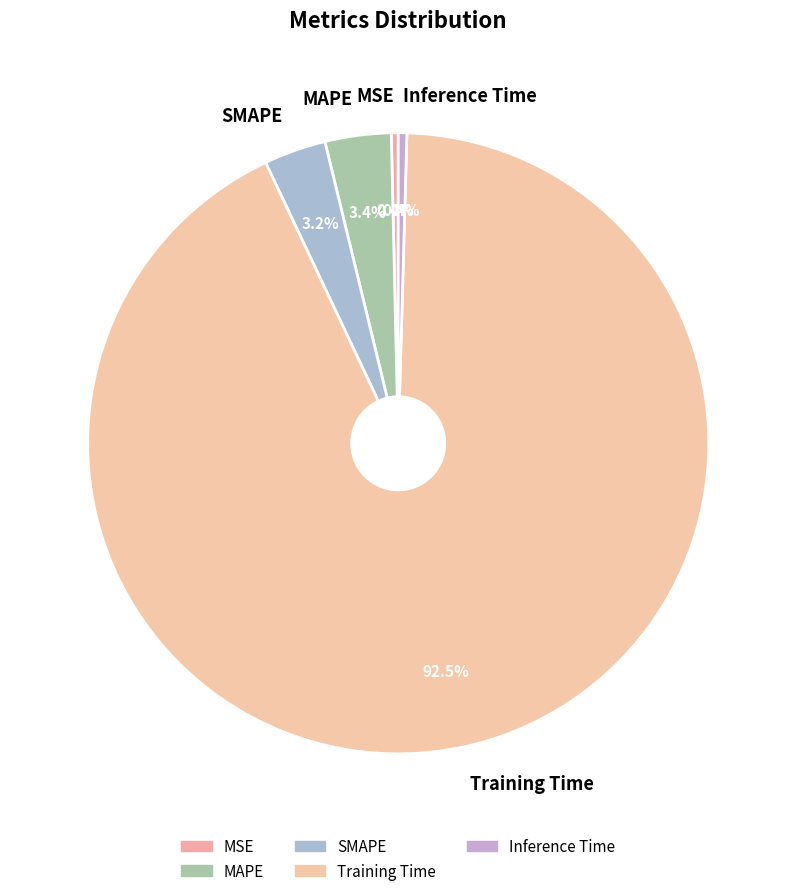

To the nearest percent, what is the difference between the largest and smallest slice percentages?

92%